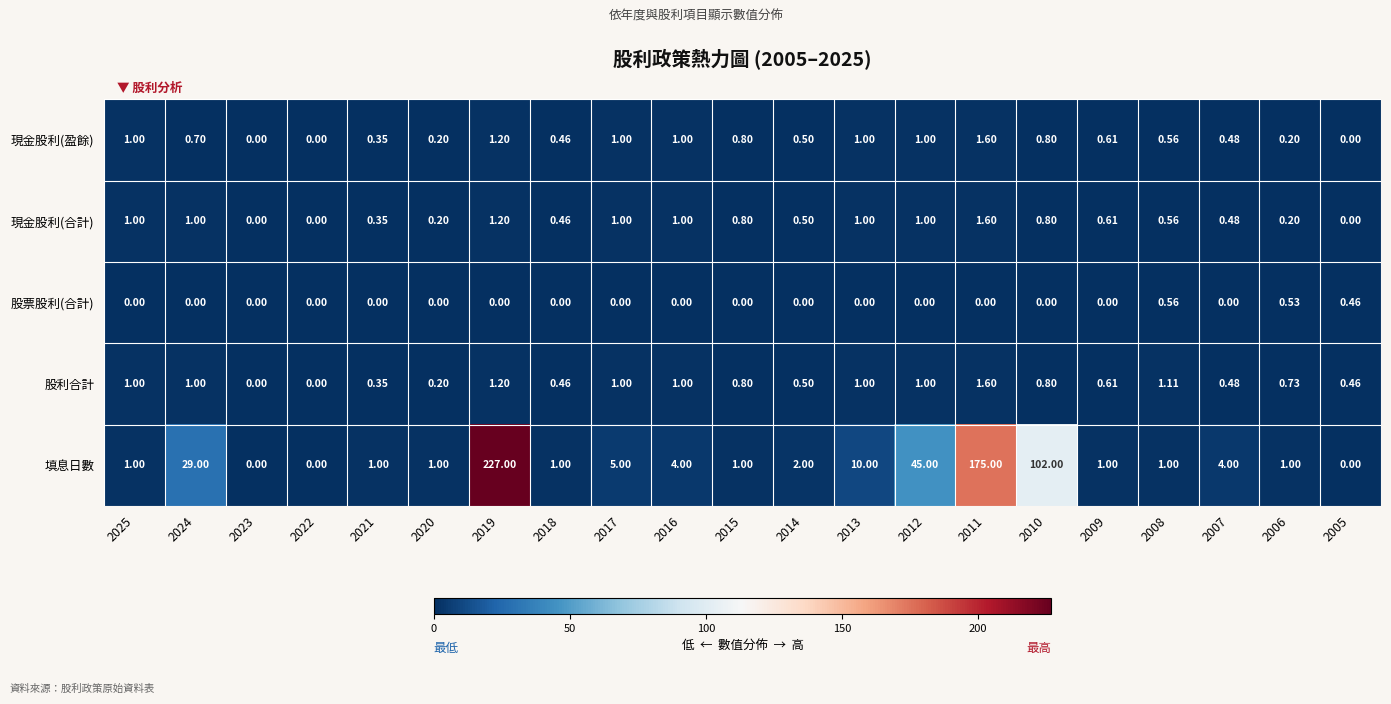

Which series has the largest range (max minus min)?

填息日數